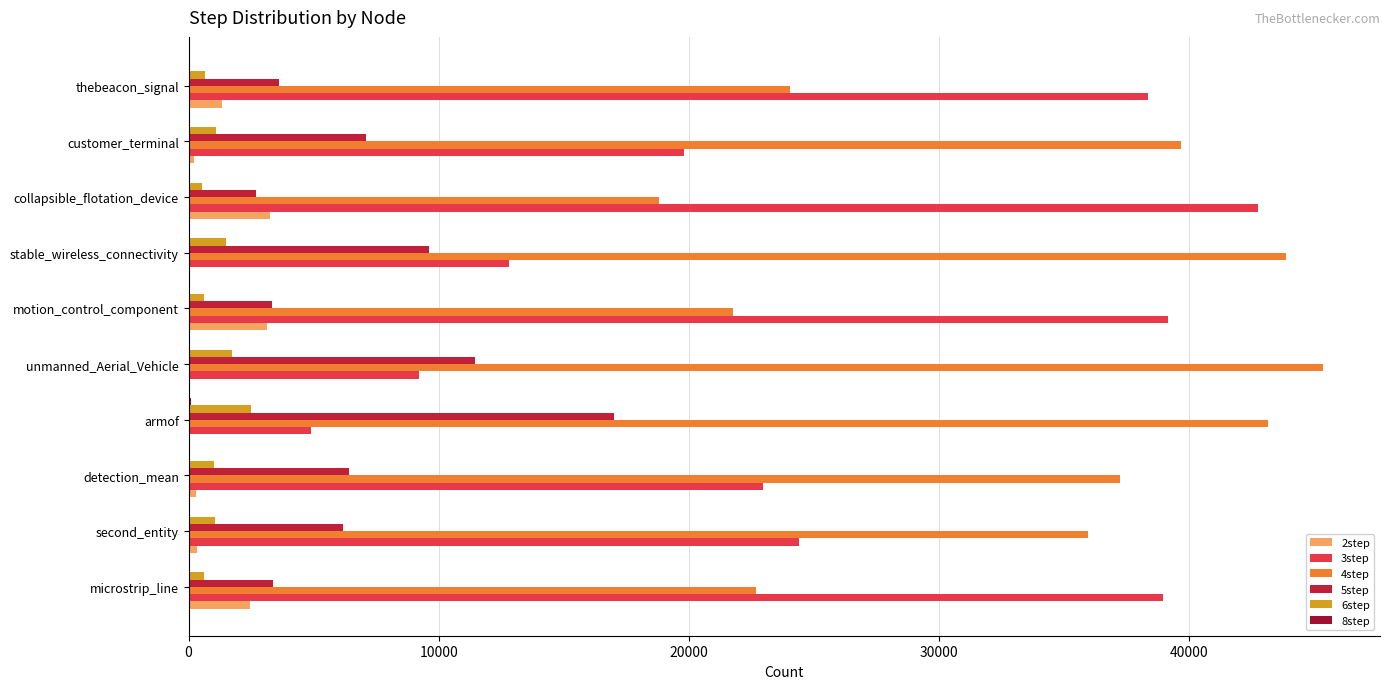

How many data points does each series have?

10